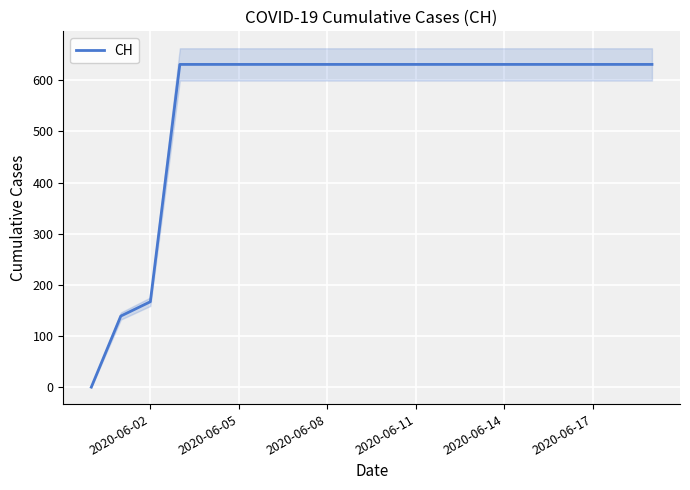

What is the highest value of the CH series?

631